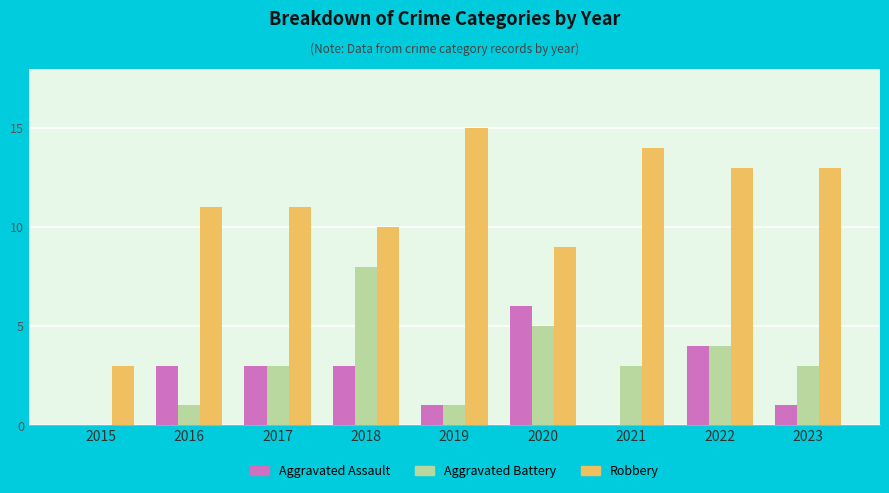

Which series changed the most between 2016 and 2020?

Aggravated Battery